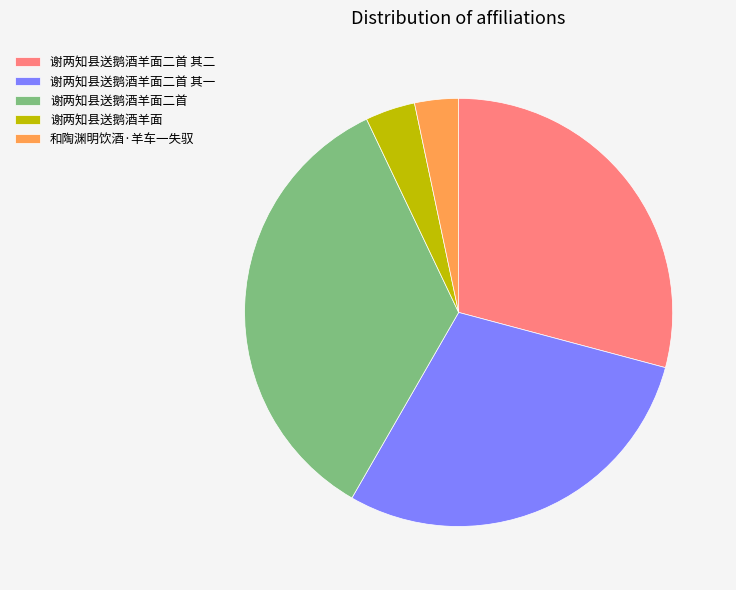

Combined, do 和陶渊明饮酒·羊车一失驭 and 谢两知县送鹅酒羊面二首 account for over 50%?

No